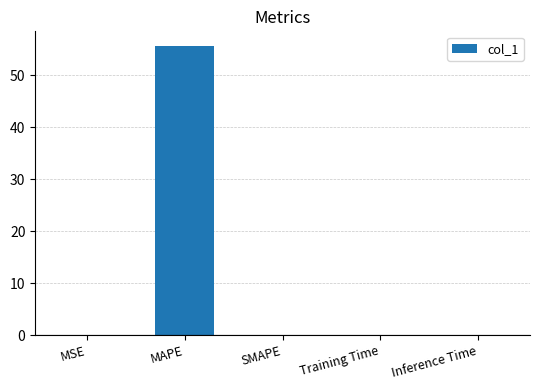

How many distinct data groups are displayed?

1